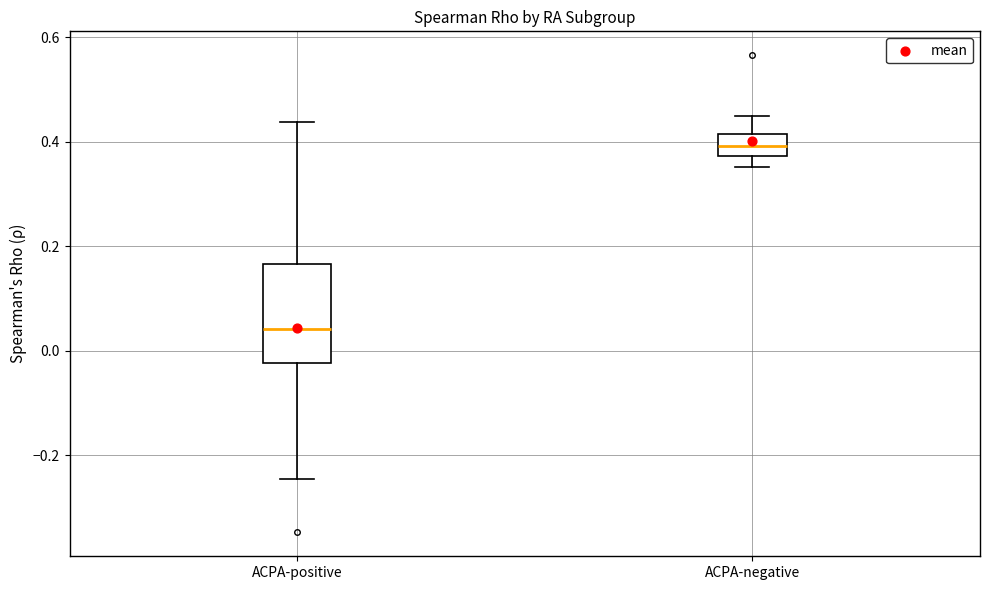

Where is the lower edge of the box for ACPA-positive on the y-axis? The values are not printed on the chart, so give them approximately, as read against the axis.

-0.02